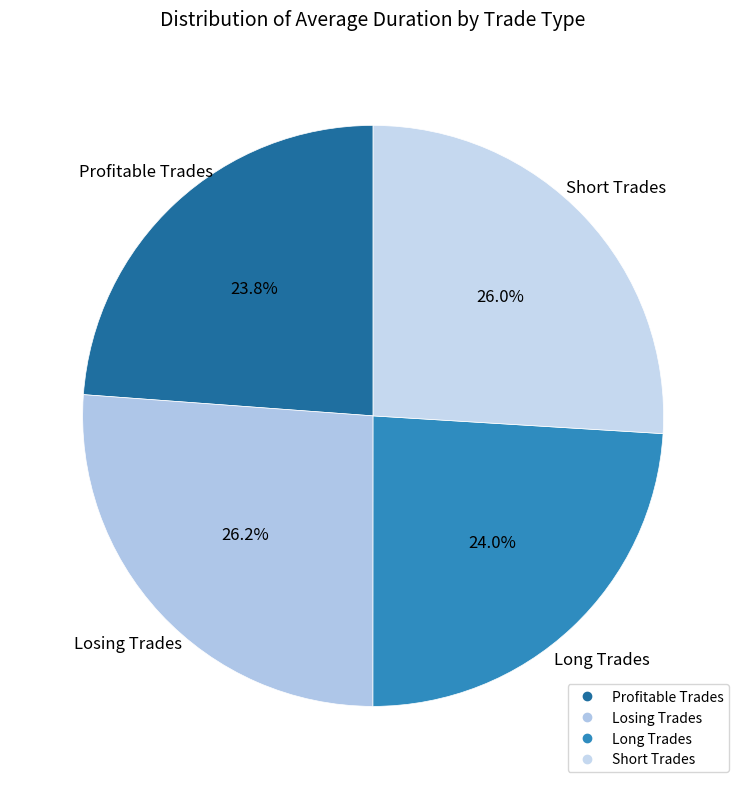

How many slices are in this pie chart?

4